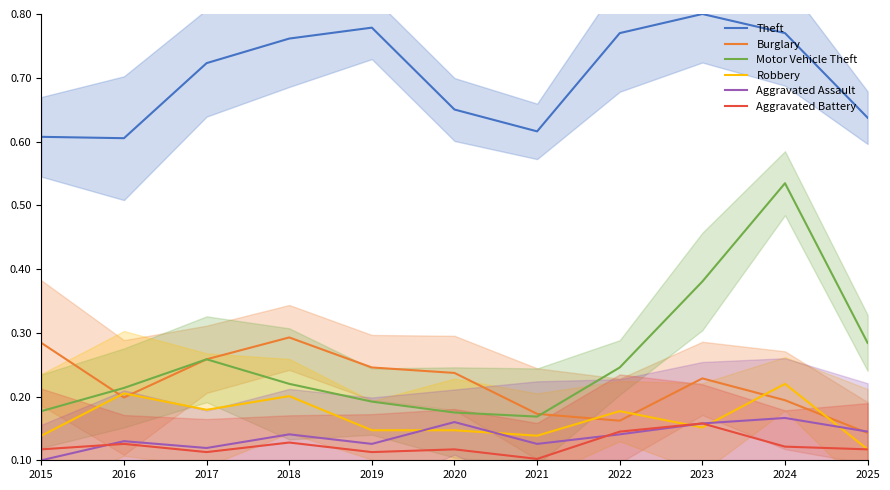

Is this an area chart (filled region under the line)?

No